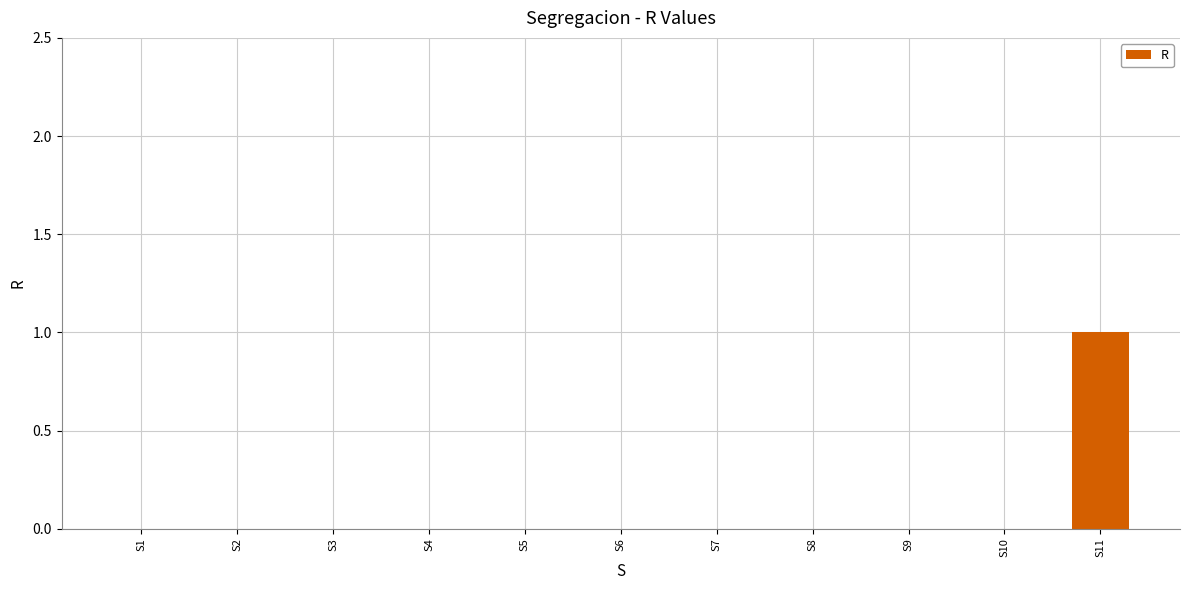

Is it true that the value at S11 is 2?

False